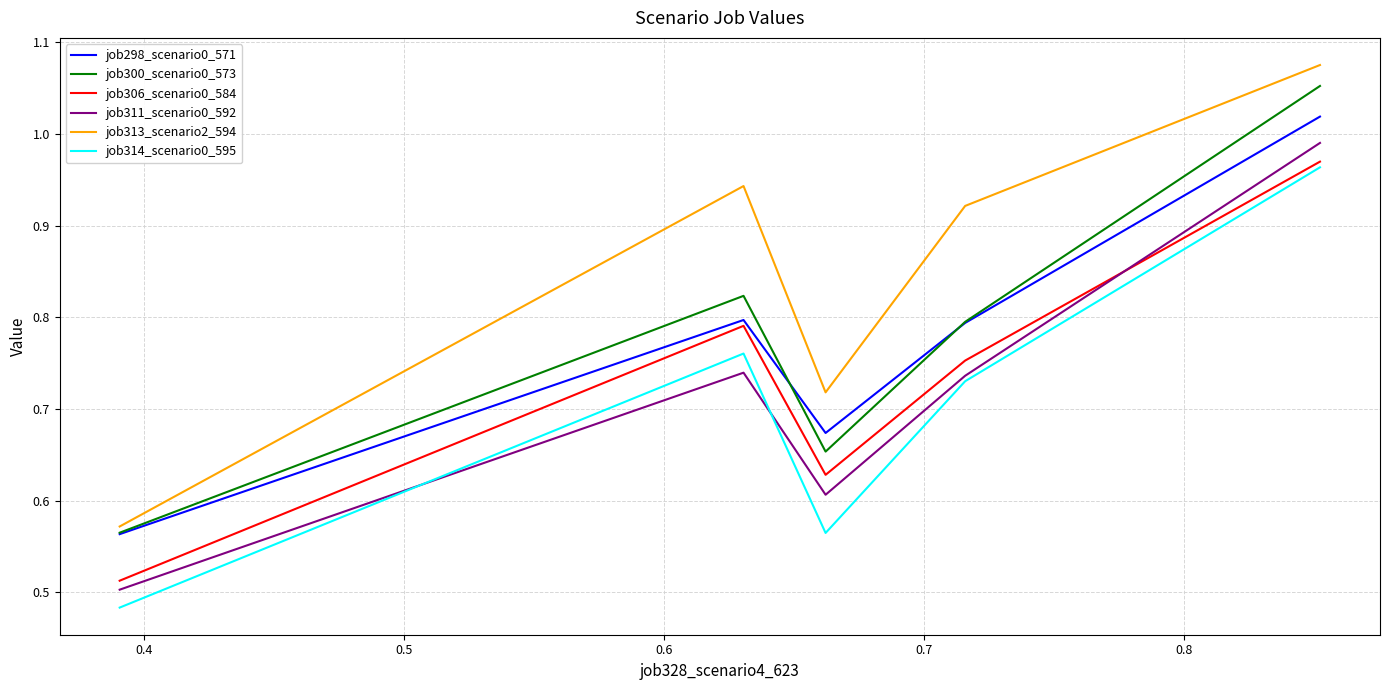

Which series has the largest range (max minus min)?

job313_scenario2_594